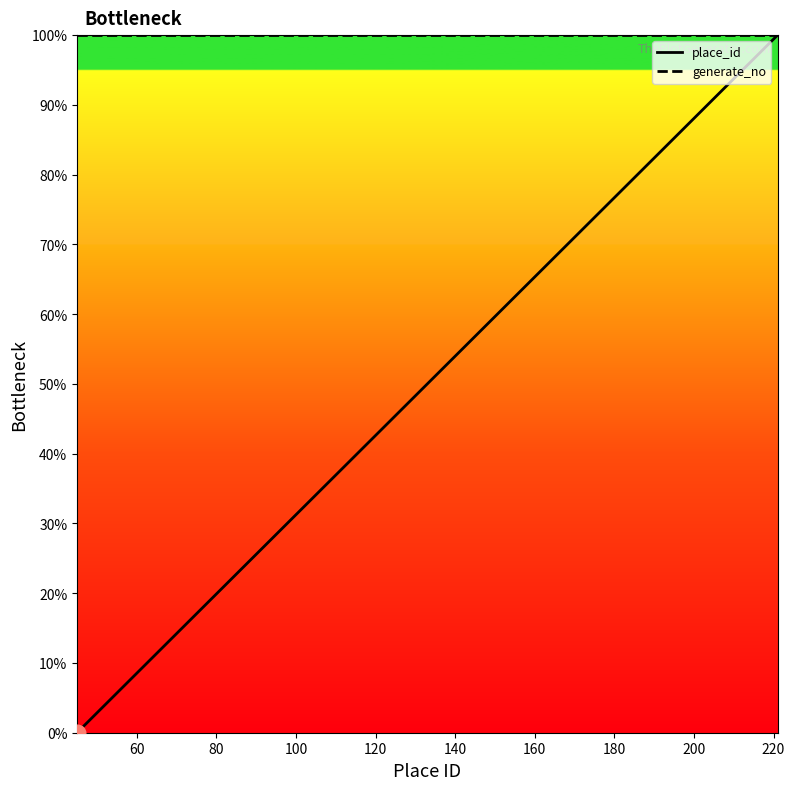

Which series has the widest spread of values?

place_id